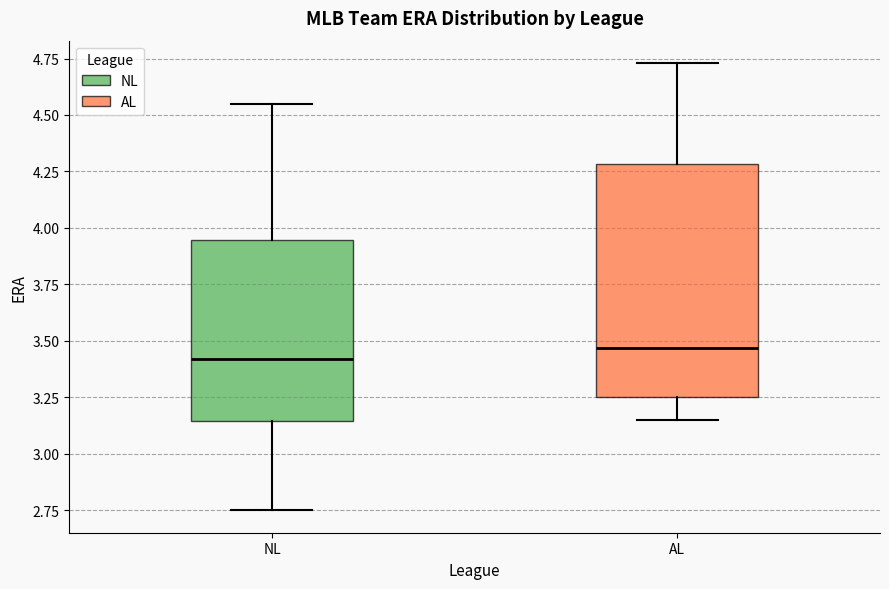

Reading left to right, transcribe this box plot: for each box, give where its median line is, the range the box spans, and where its two whiskers end, as read against the y-axis. The values are not printed on the chart, so give them approximately, as read against the axis.

NL: median 3.40, box 3.15 to 3.95, whiskers 2.75 to 4.55
AL: median 3.45, box 3.25 to 4.30, whiskers 3.15 to 4.75